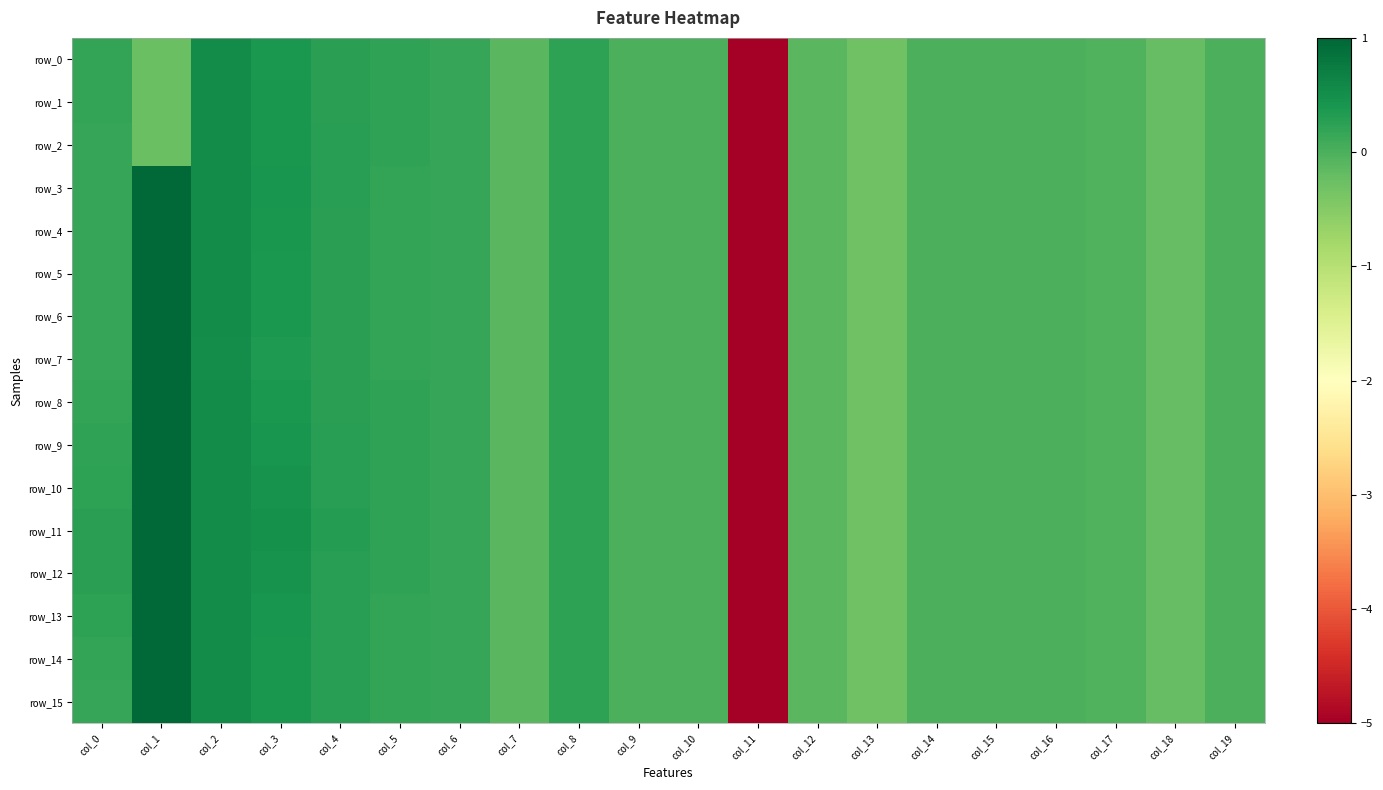

At col_8, list the series in order from smallest to largest.

row_0, row_1, row_2, row_3, row_4, row_5, row_6, row_7, row_8, row_9, row_10, row_11, row_12, row_13, row_14, row_15